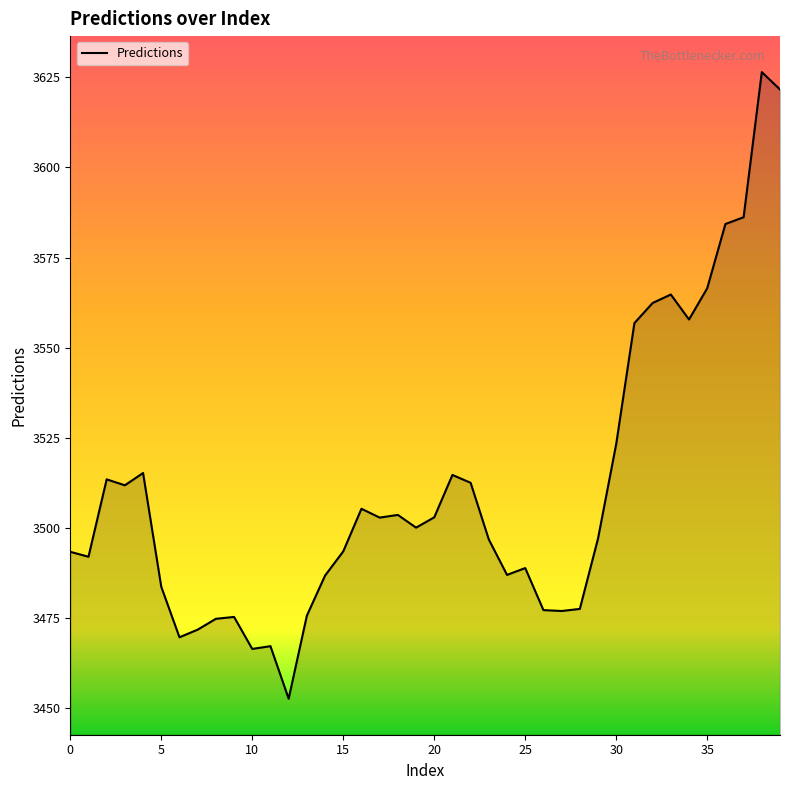

How many values are below 3500?

20